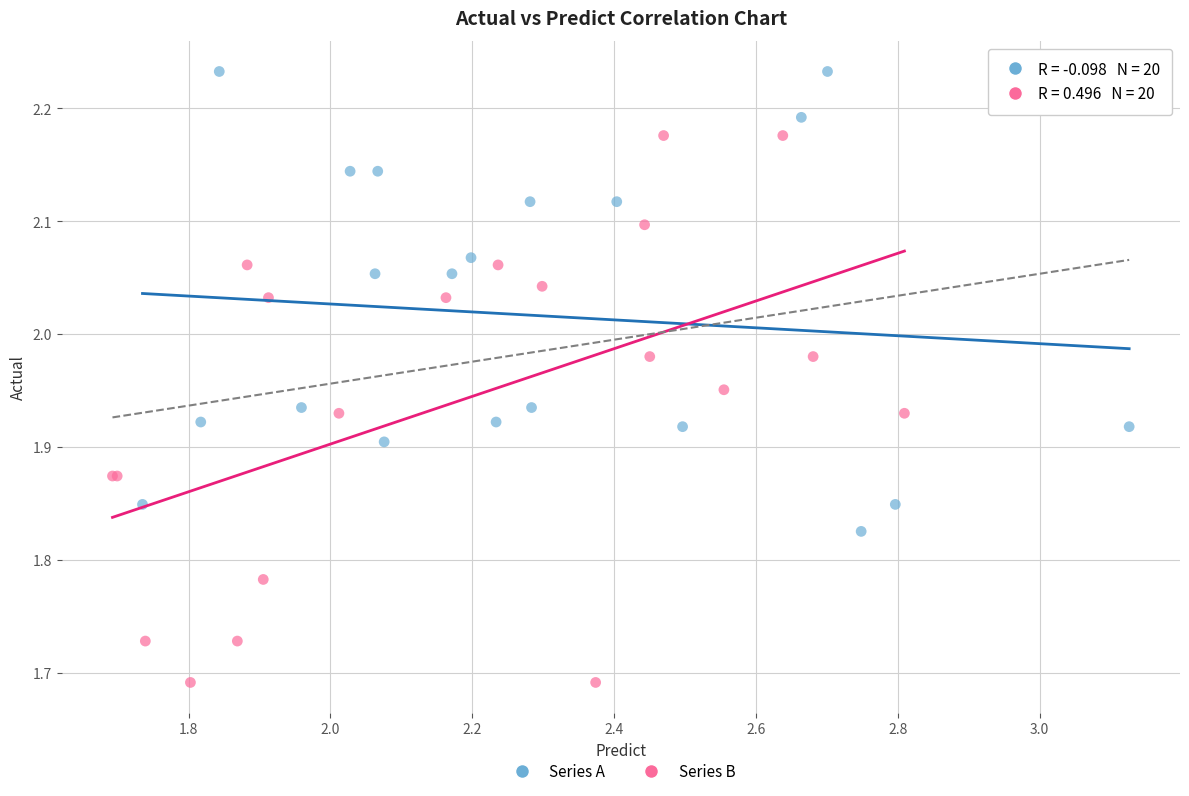

Which series has the widest spread of Y values?

Series B